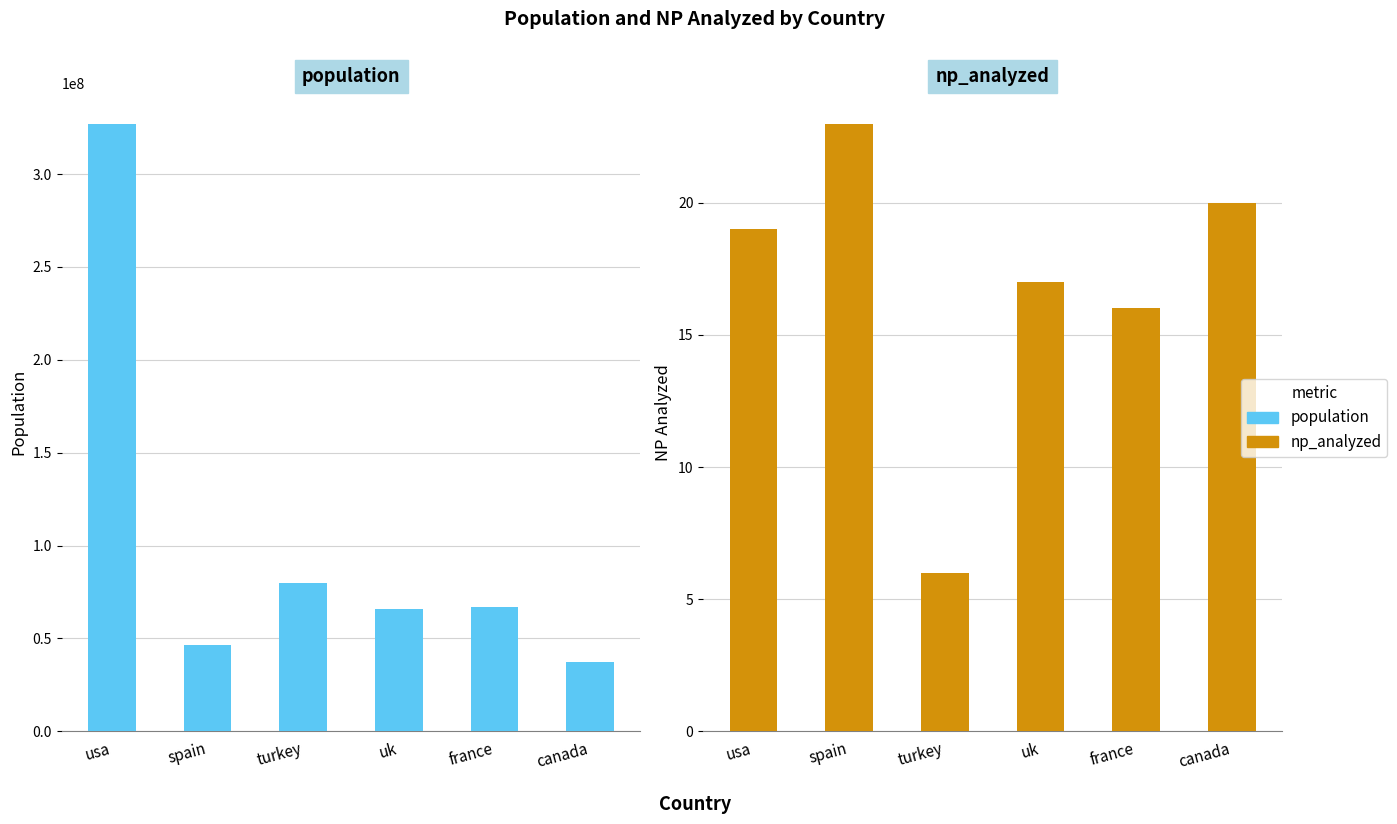

Reading left to right, extract all data points from this chart.

population: usa=327200000	spain=46720000	turkey=79810000	uk=66040000	france=66990000	canada=37060000
np_analyzed: usa=19	spain=23	turkey=6	uk=17	france=16	canada=20